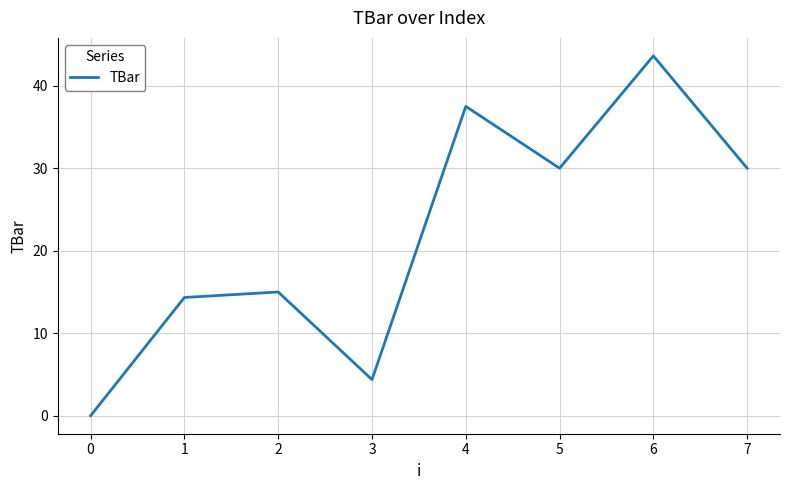

What is the sum of all values?

174.8